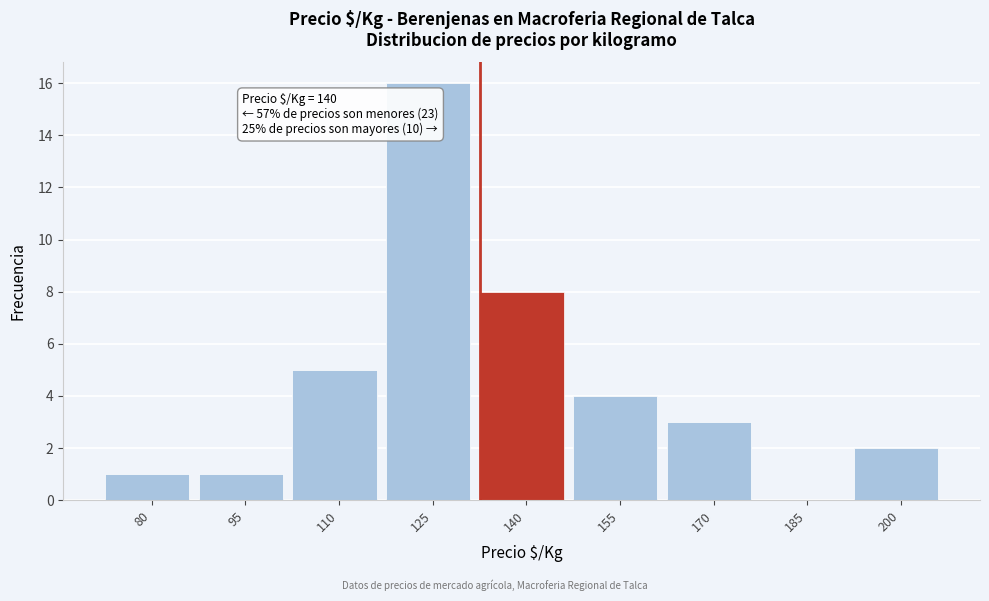

Reading left to right, what are all the values shown in this chart?

80=1	95=1	110=5	125=16	140=8	155=4	170=3	185=0	200=2